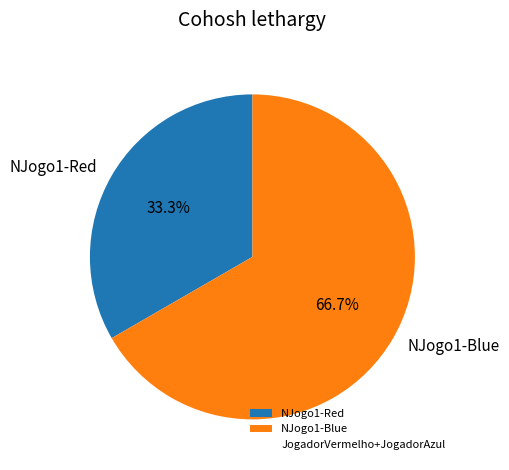

Does NJogo1-Blue account for over 50% of the chart?

Yes